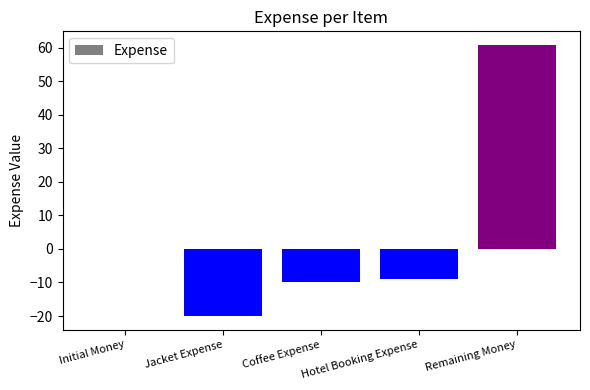

Which category has the highest value across all series?

Remaining Money